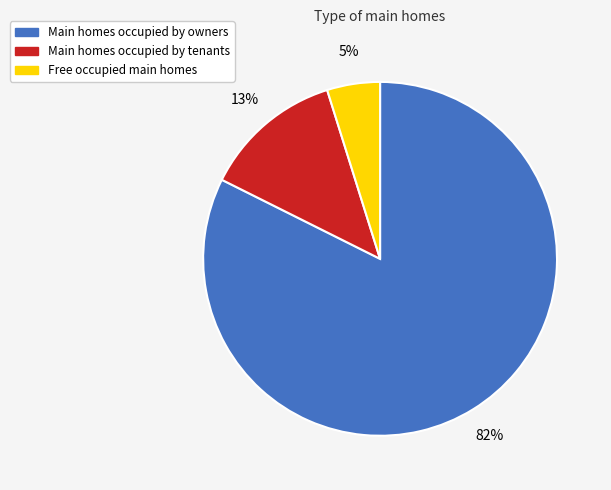

How many segments does this pie chart have?

3